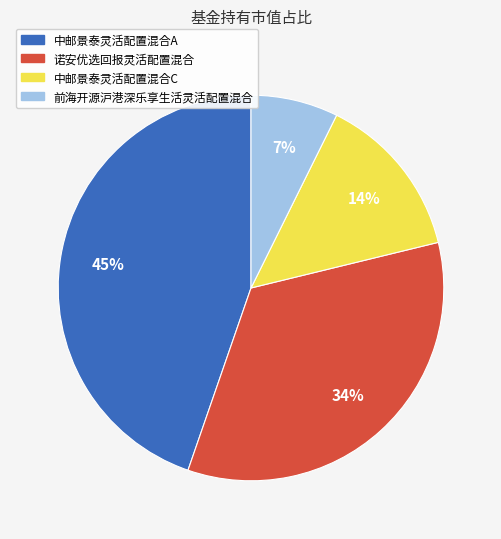

To the nearest percent, what portion does 前海开源沪港深乐享生活灵活配置混合 represent?

7%